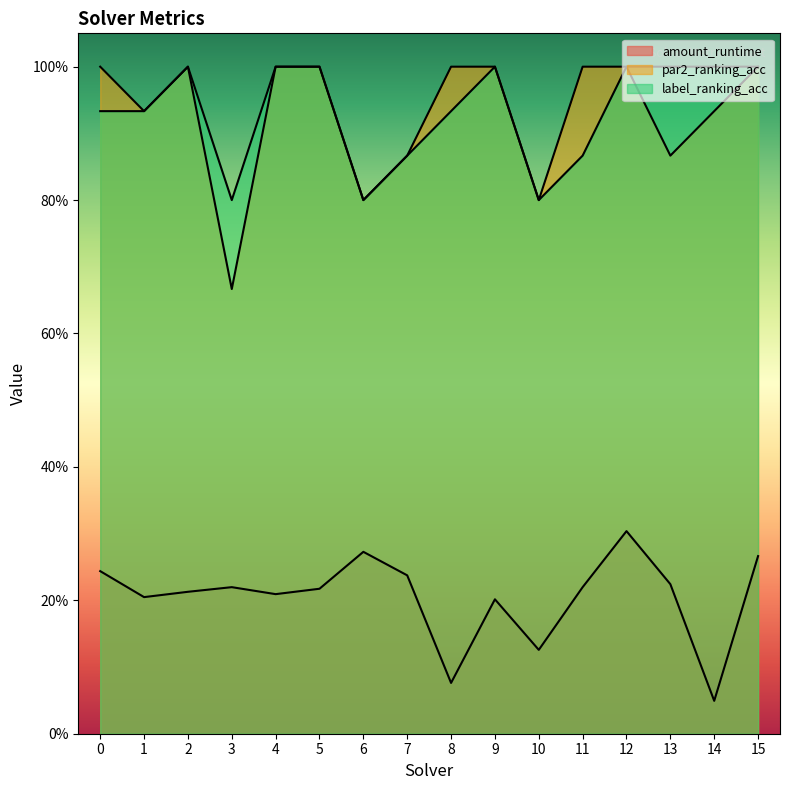

Reading right to left, list all the values displayed in this chart.

amount_runtime: 15=0.3	14=0.0	13=0.2	12=0.3	11=0.2	10=0.1	9=0.2	8=0.1	7=0.2	6=0.3	5=0.2	4=0.2	3=0.2	2=0.2	1=0.2	0=0.2
par2_ranking_acc: 15=1.0	14=0.9	13=0.9	12=1.0	11=1.0	10=0.8	9=1.0	8=1.0	7=0.9	6=0.8	5=1.0	4=1.0	3=0.7	2=1.0	1=0.9	0=1.0
label_ranking_acc: 15=1.0	14=1.0	13=1.0	12=1.0	11=0.9	10=0.8	9=1.0	8=0.9	7=0.9	6=0.8	5=1.0	4=1.0	3=0.8	2=1.0	1=0.9	0=0.9